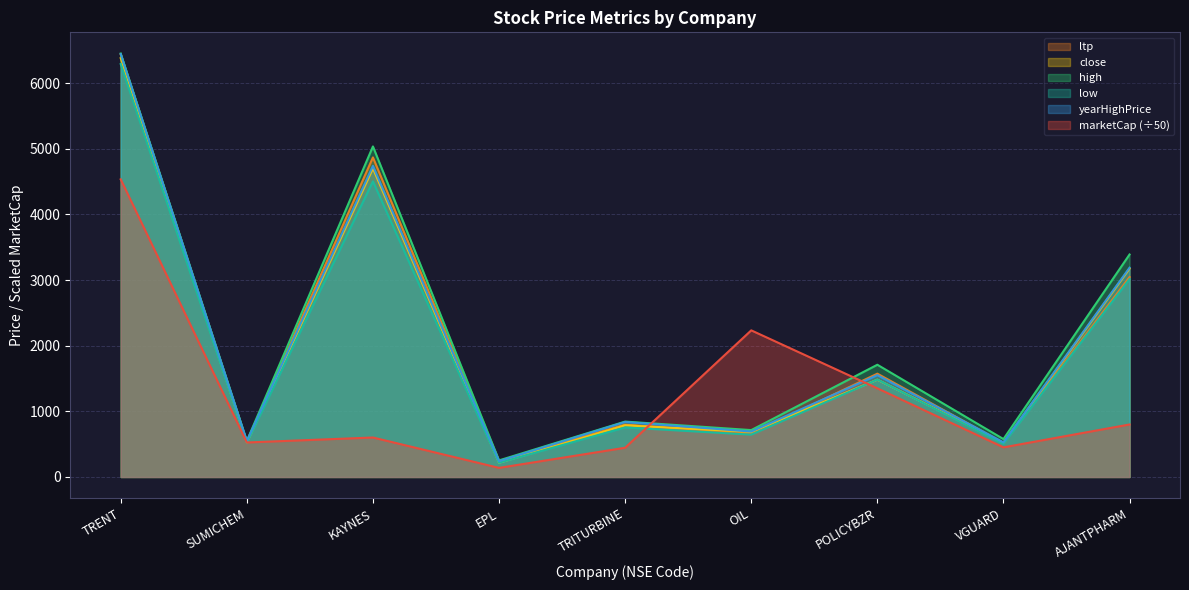

The yearHighPrice series shows 6443.0 at TRENT. True or false?

True